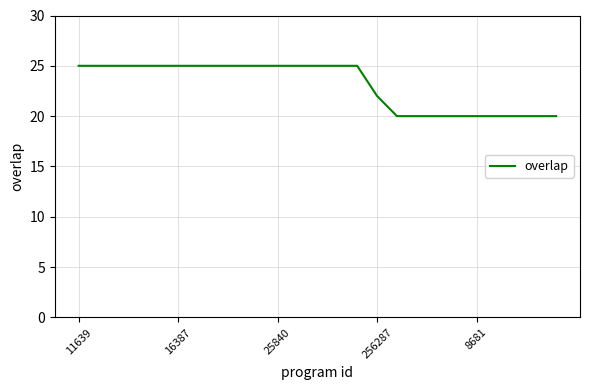

What is the maximum value shown in the chart?

25